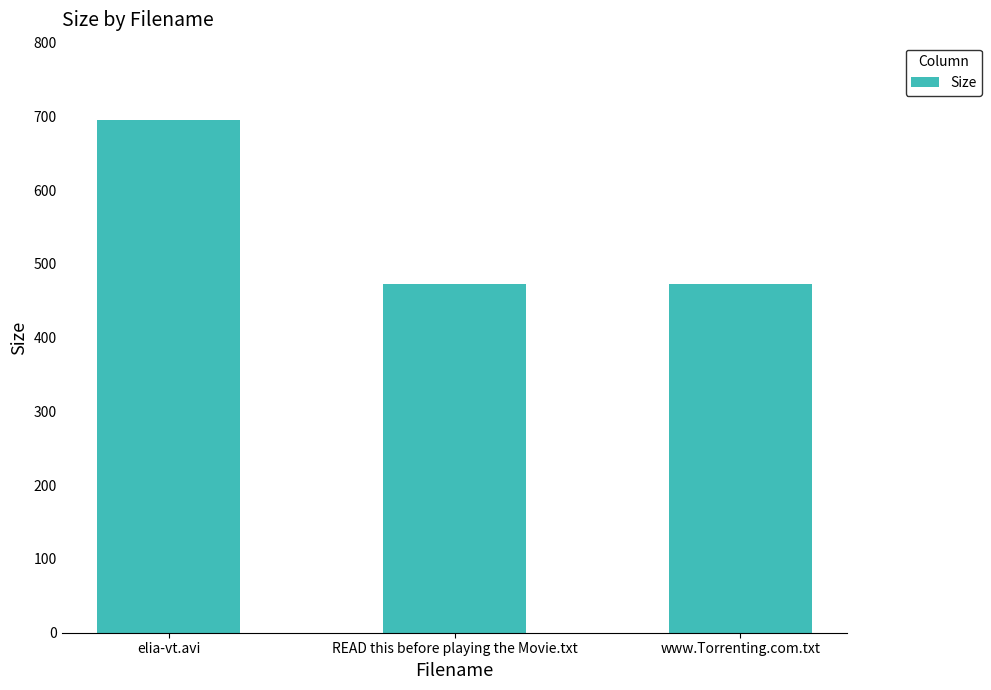

The value at READ this before playing the Movie.txt is 672.8. True or false?

False